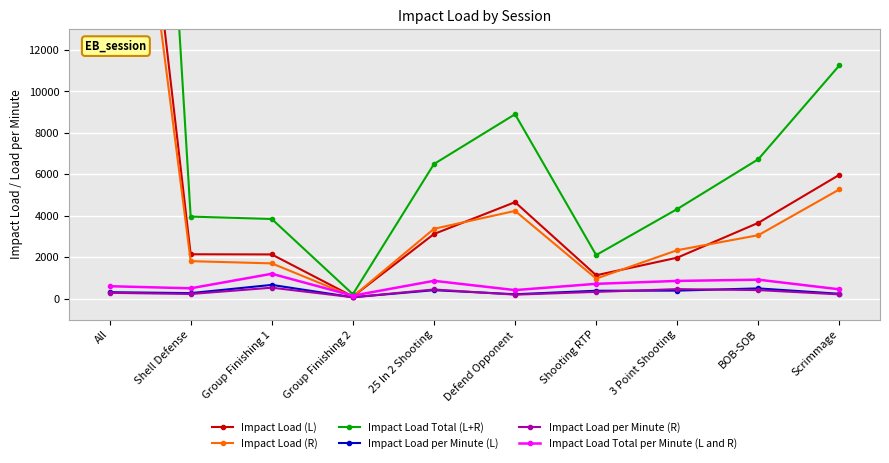

What position from the left is All?

1